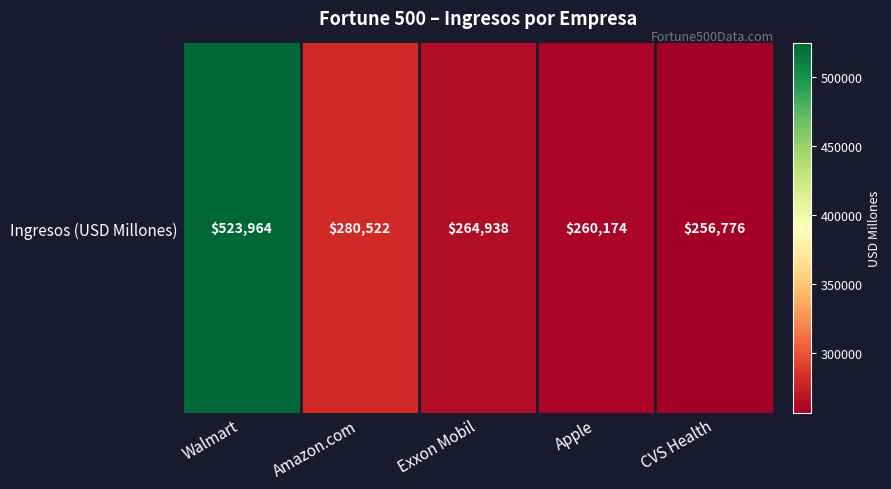

Approximately how many times larger is the value at CVS Health compared to Amazon.com?

0.9